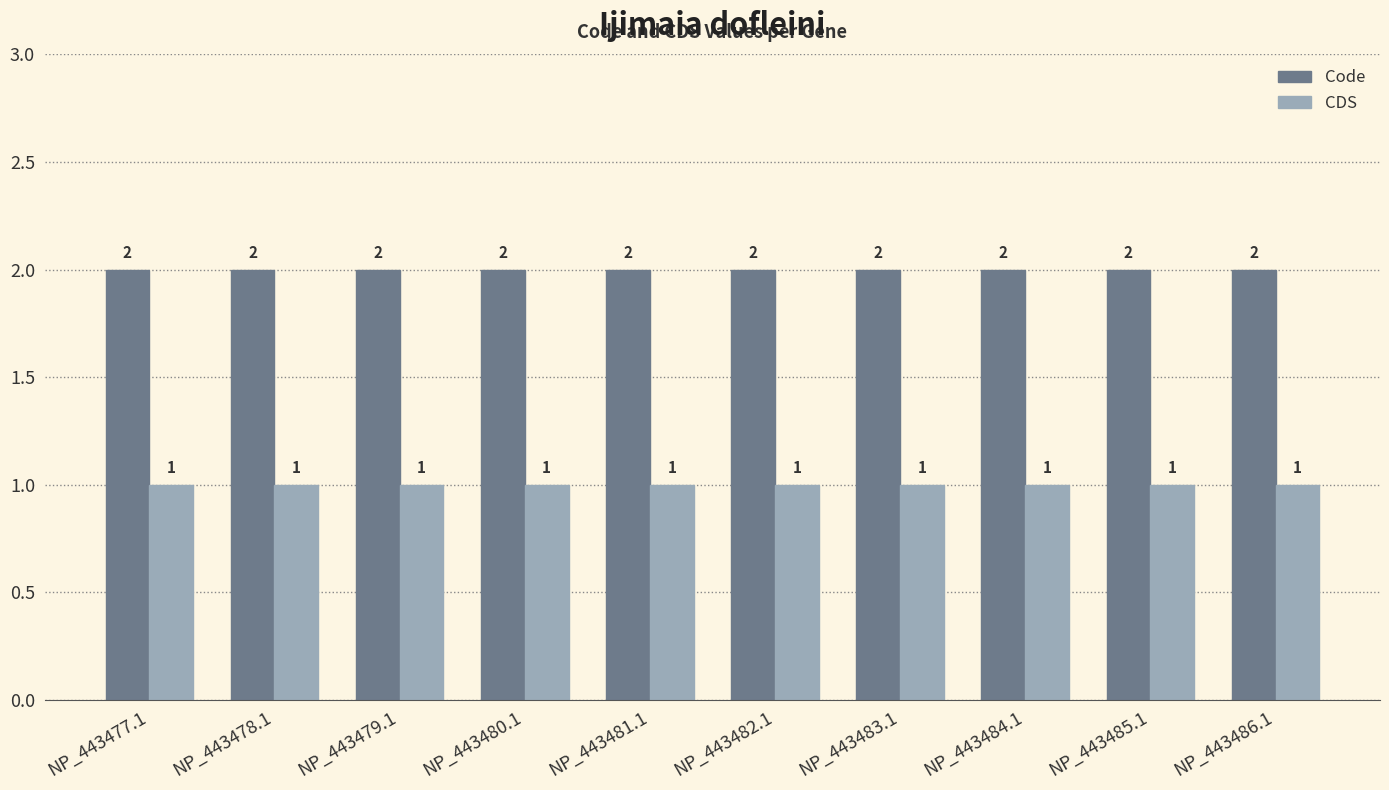

At NP_443477.1, list the series in order from largest to smallest.

Code, CDS